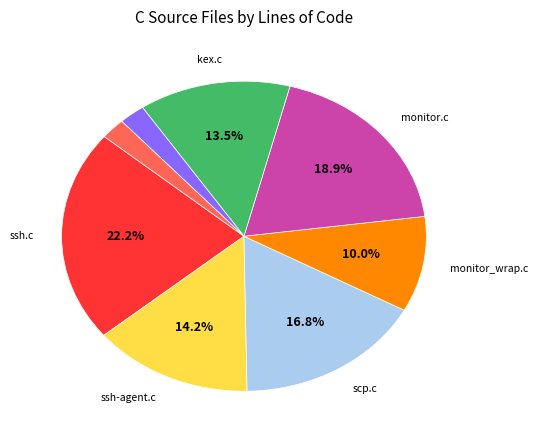

How many slices are in this pie chart?

8